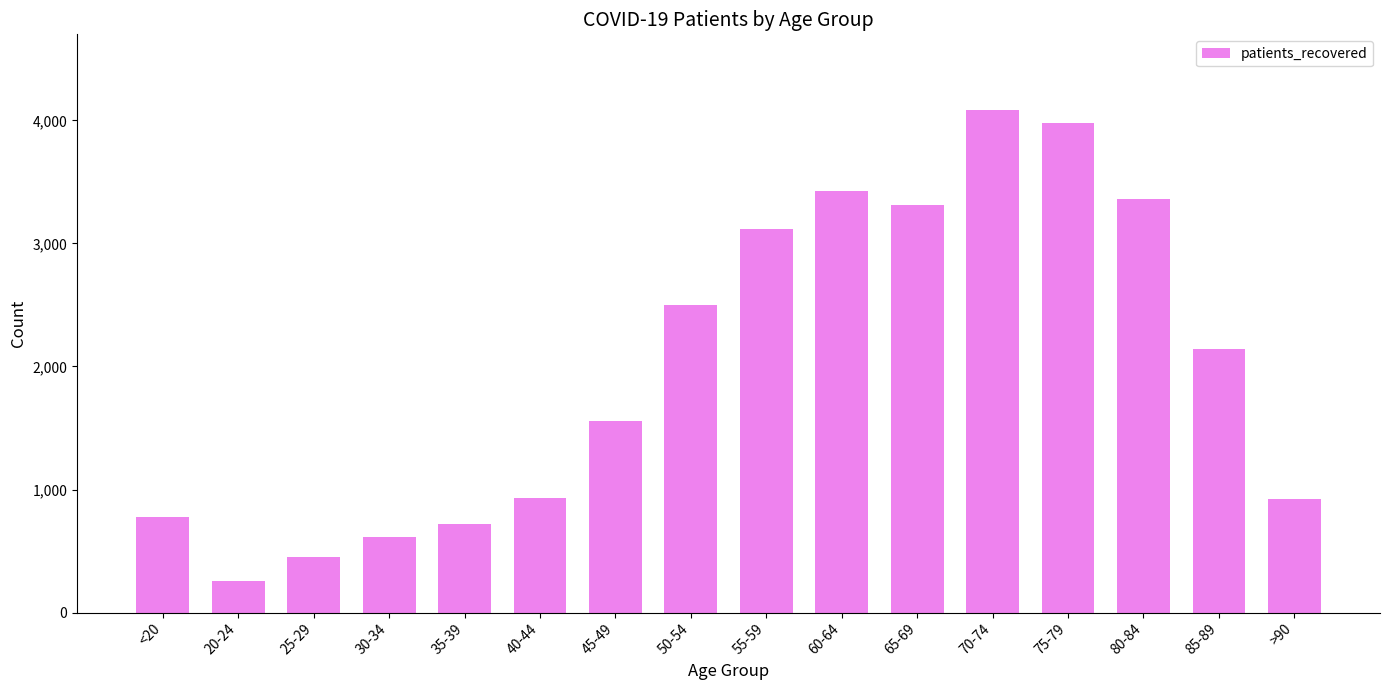

What is the change in value from 60-64 to 70-74?

+659